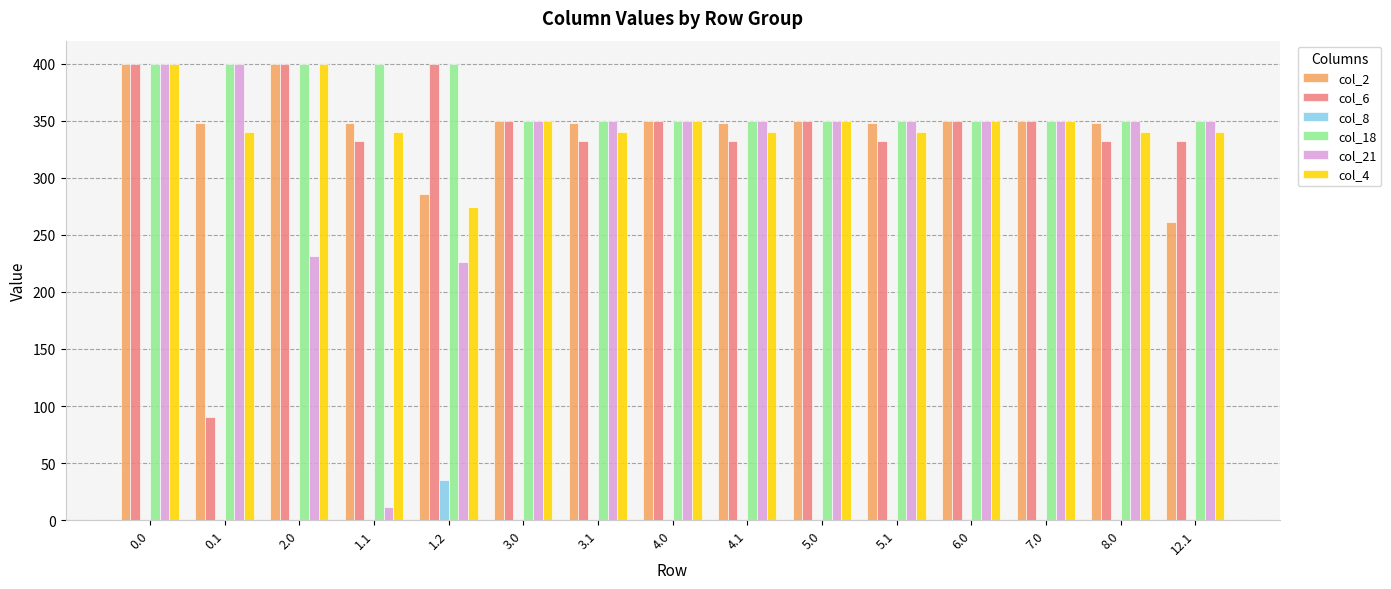

What is the sum of the col_4 values at 6.0 and 4.0?

700.0